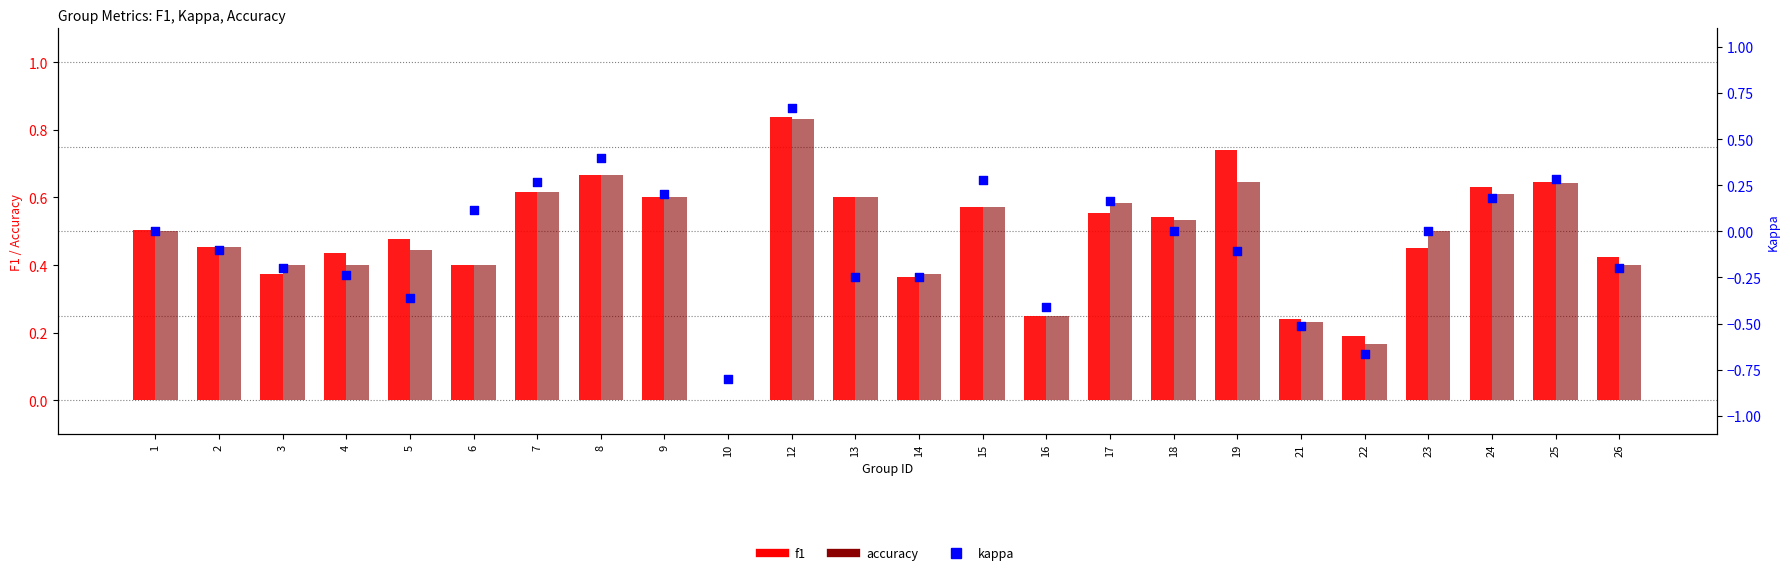

Which series contains the lowest Y value?

kappa